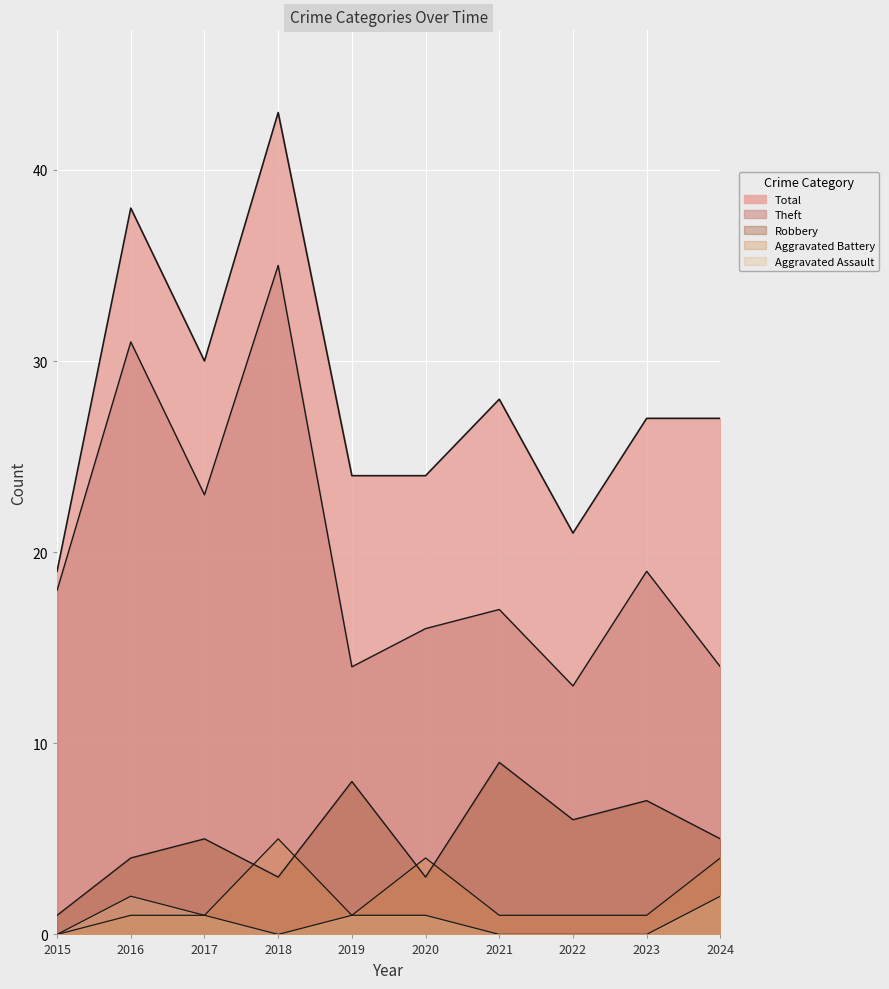

True or false: Aggravated Assault and Theft cross at least once.

False